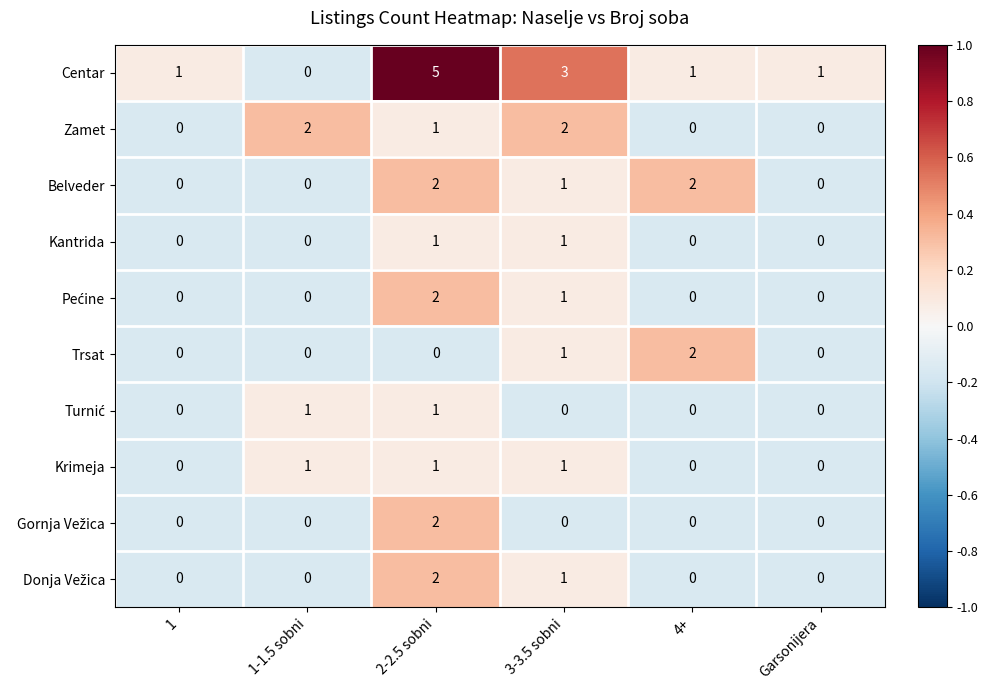

What is the sum of the Centar values at Garsonijera and 3-3.5 sobni?

4